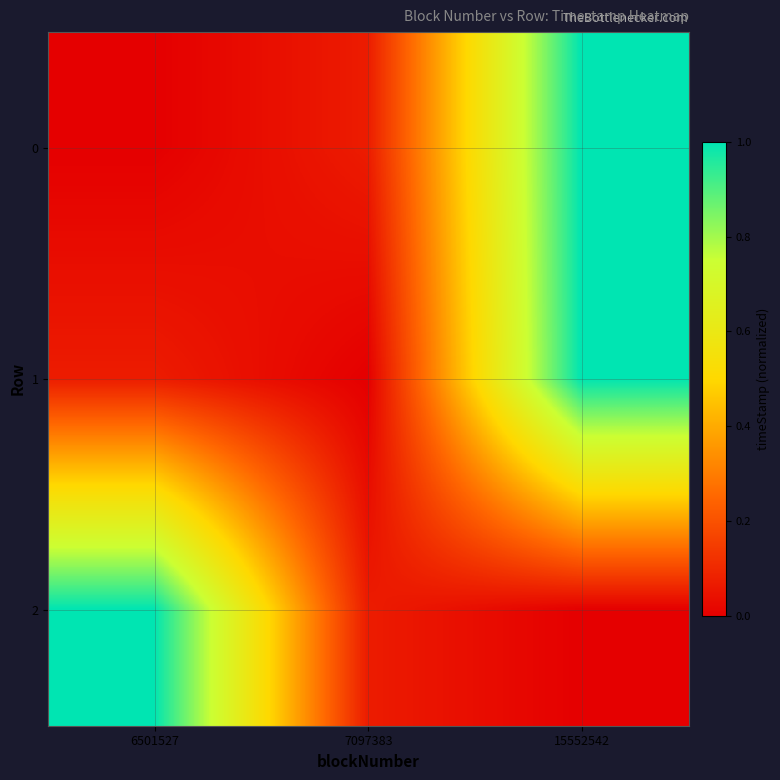

What is the difference between the highest and lowest values at 7097383?

0.1